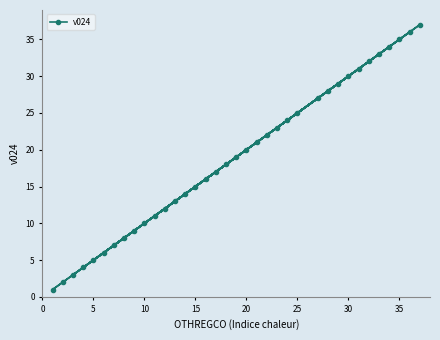

What is the difference between the maximum and minimum values?

36